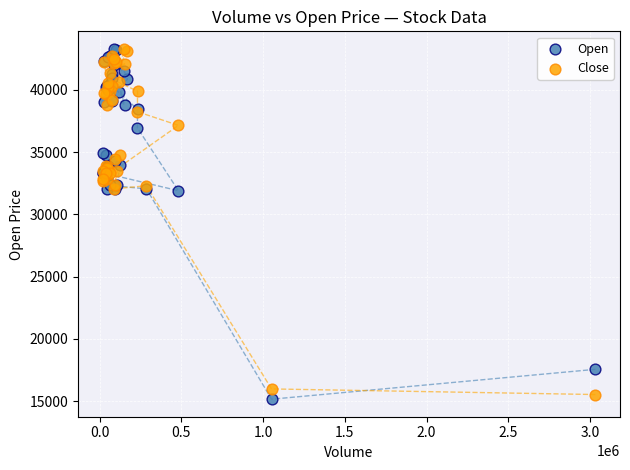

What is the X range (max minus min) for the scatter plot?

3015204